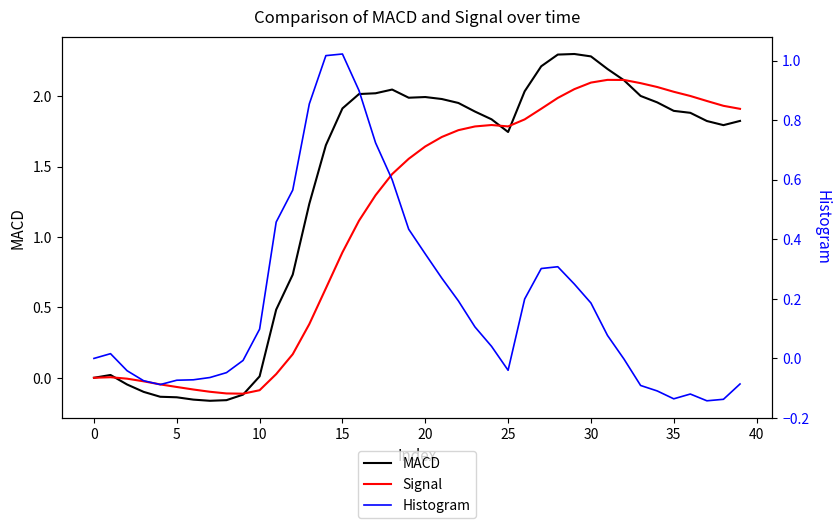

Is it true that MACD equals -0.1 at 35?

False